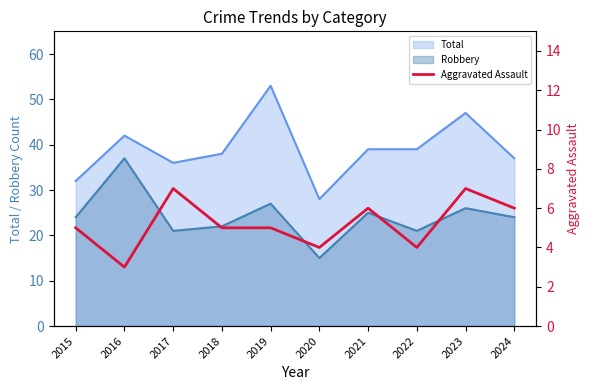

What is the maximum value for Robbery?

37